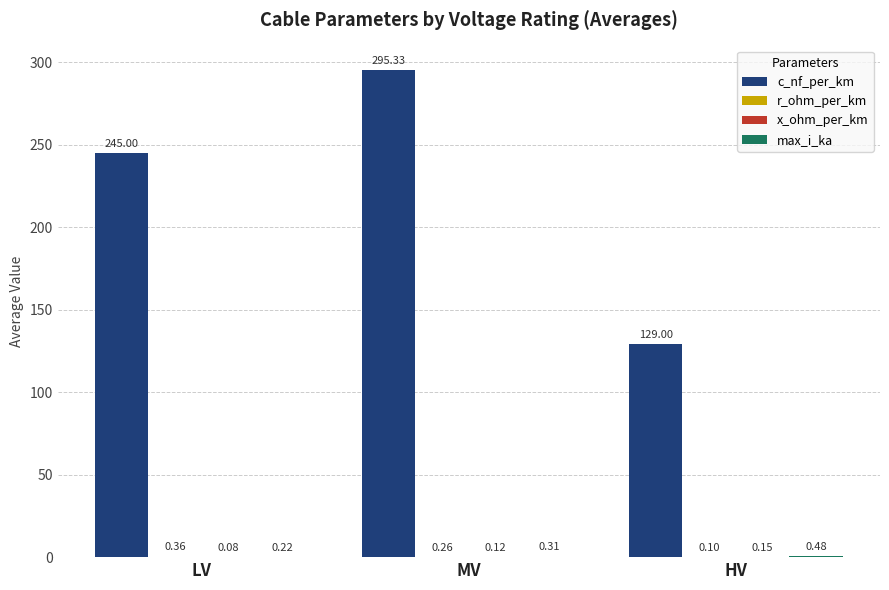

How many groups of bars are there?

3